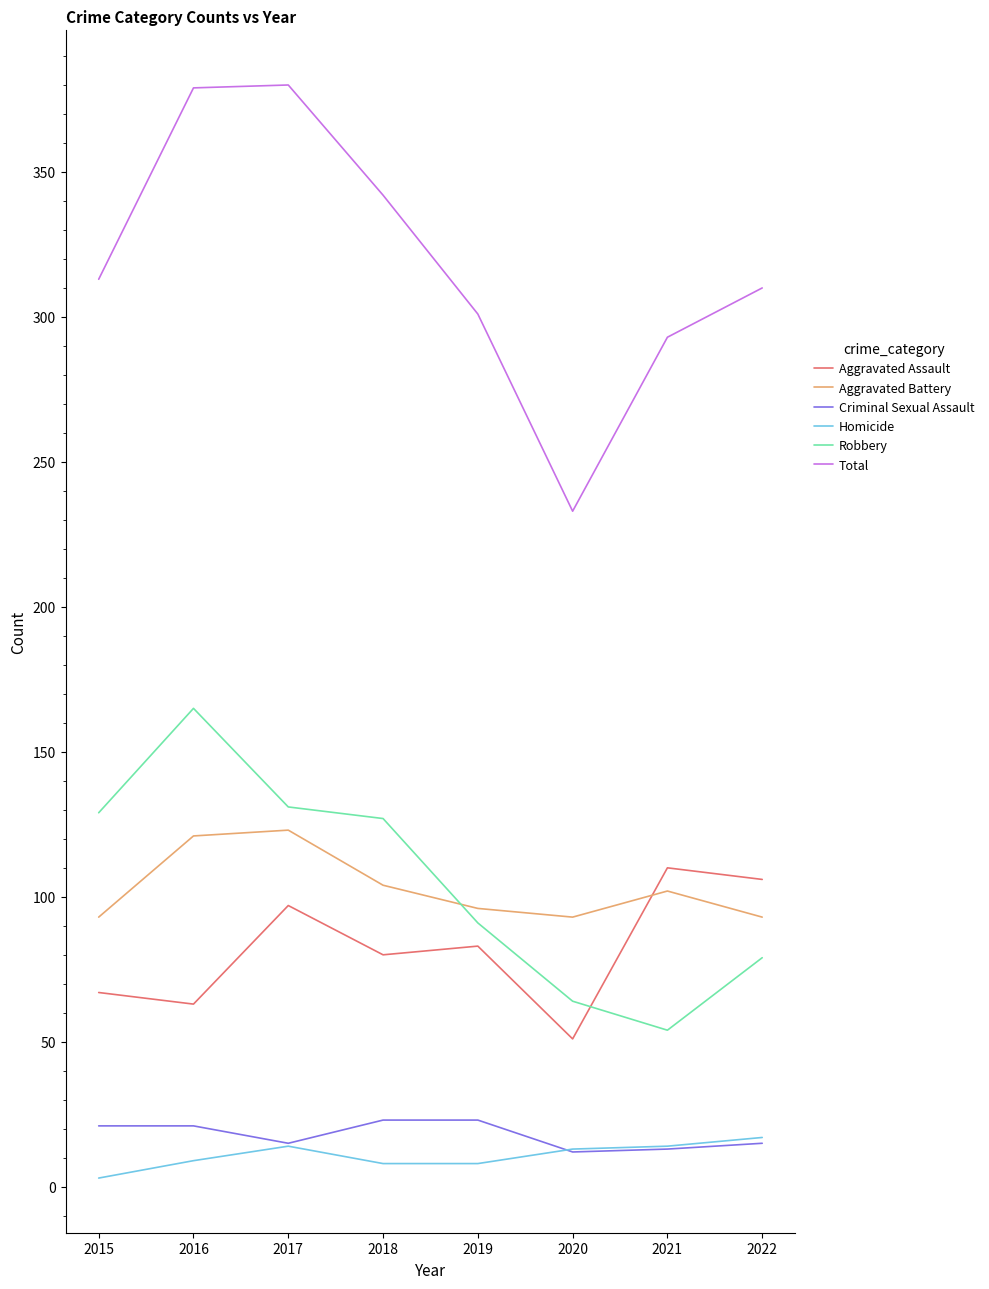

Where does the Homicide series first go above 13?

2017